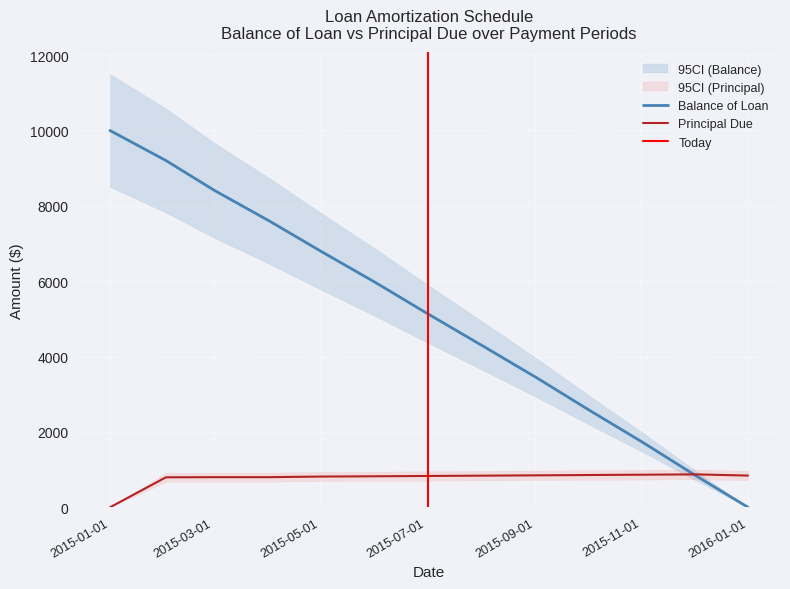

What position from the left is 2015-09-02?

9